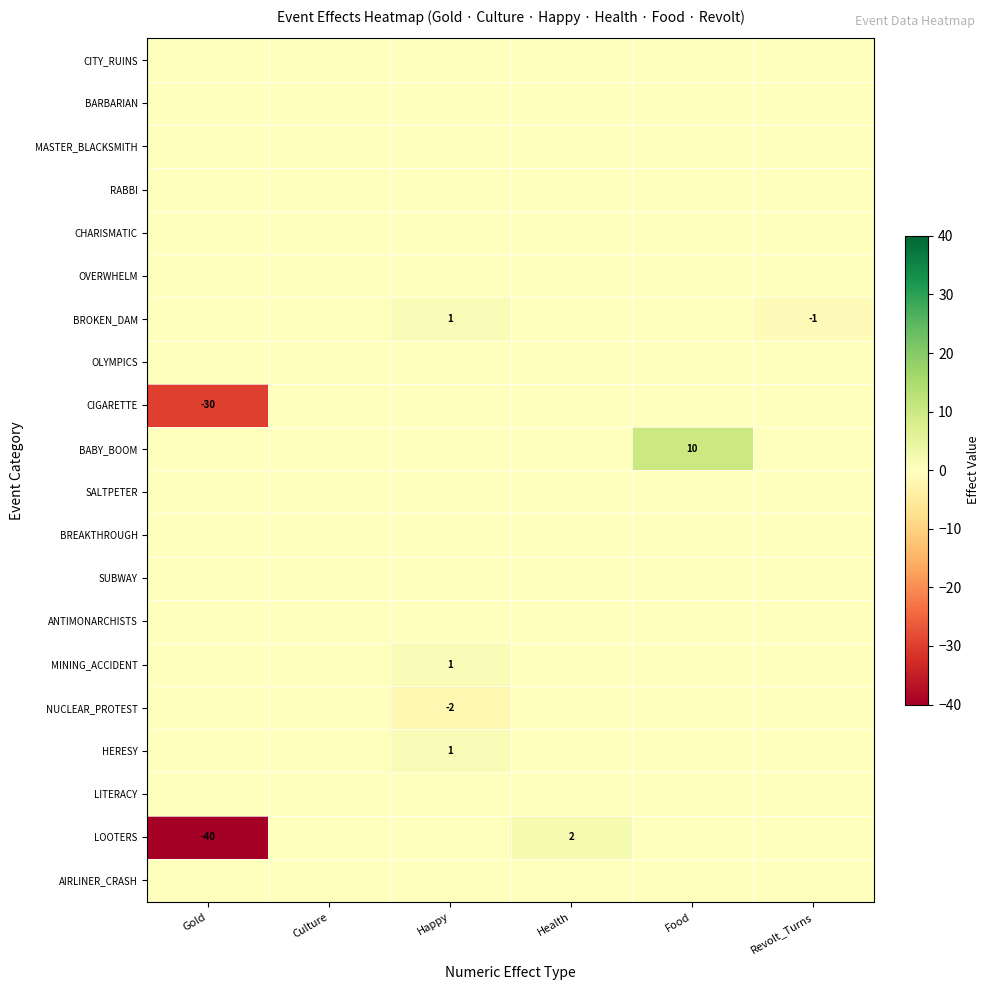

What is the difference between the highest and lowest values at Food?

10